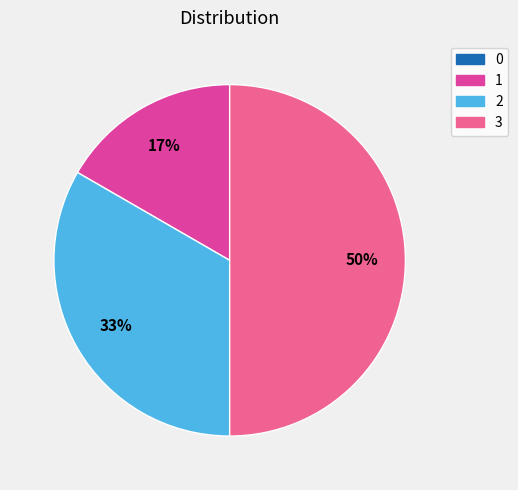

What percentage is the 1 slice, to the nearest percent?

17%